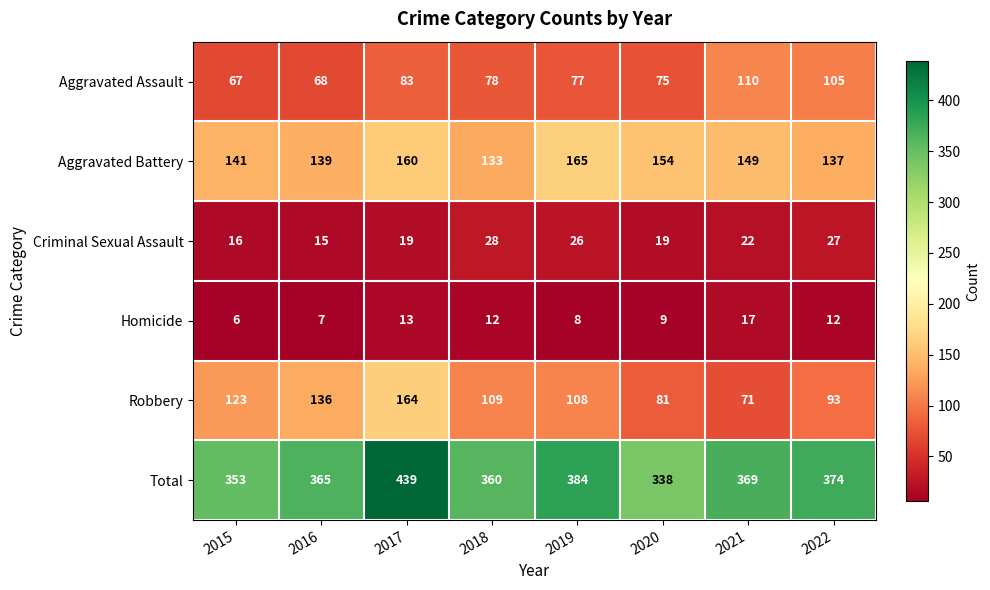

At how many categories does at least one series exceed 105?

8